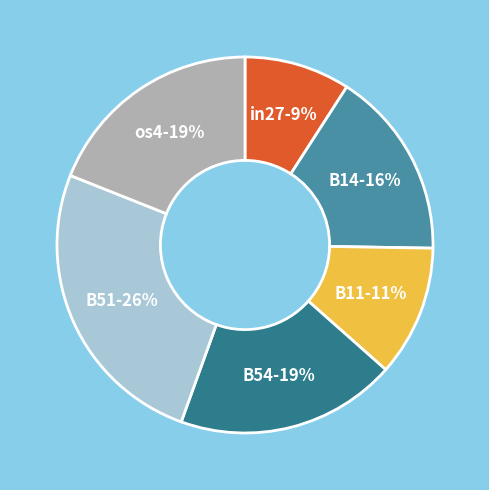

The B51 slice represents 16% of the pie. True or false?

False